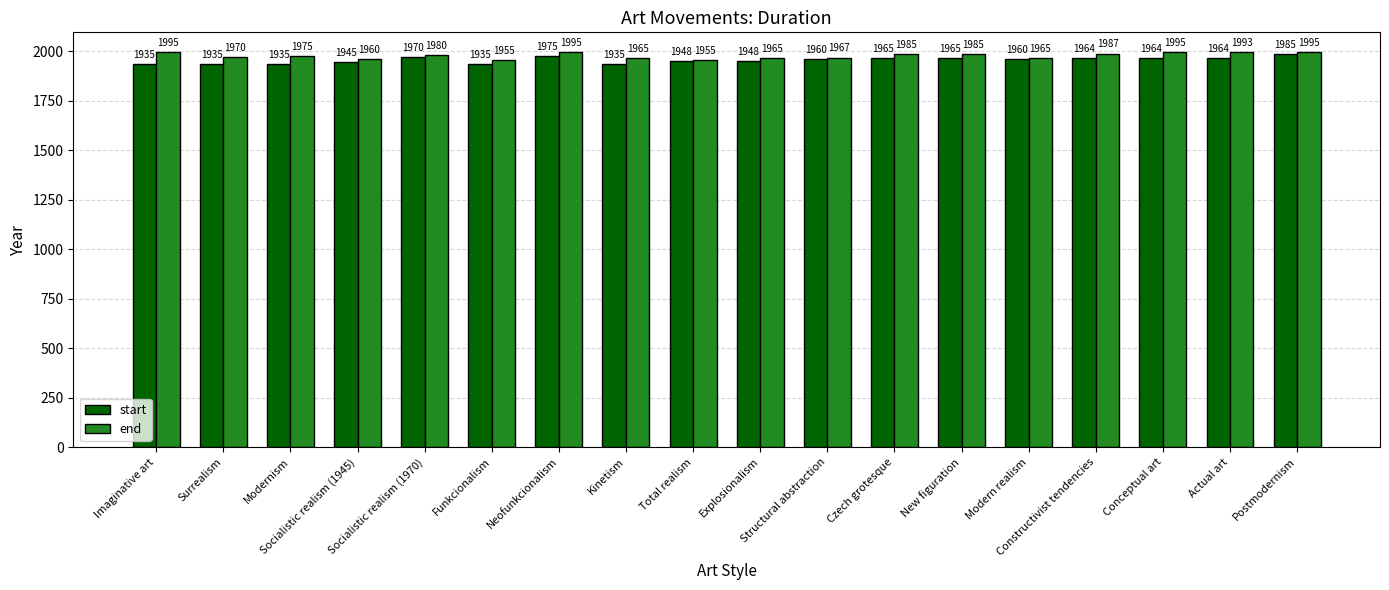

What is the difference between the second highest and second lowest values in the end series?

40